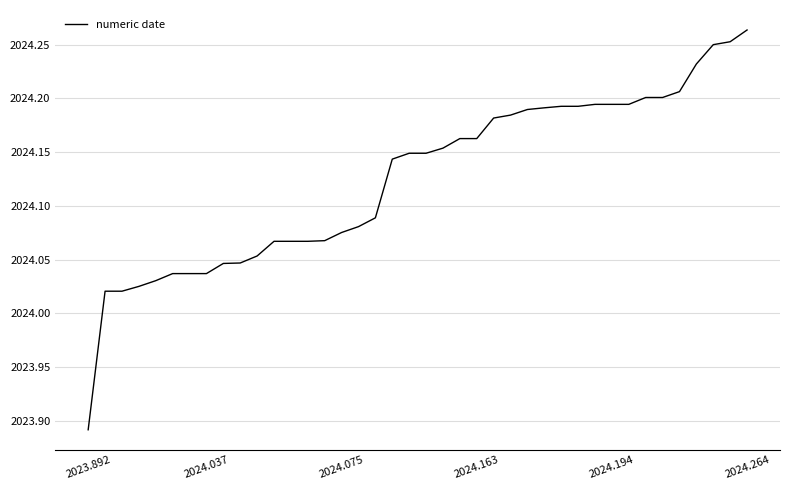

At which category does the chart reach its peak across all series?

2024.264